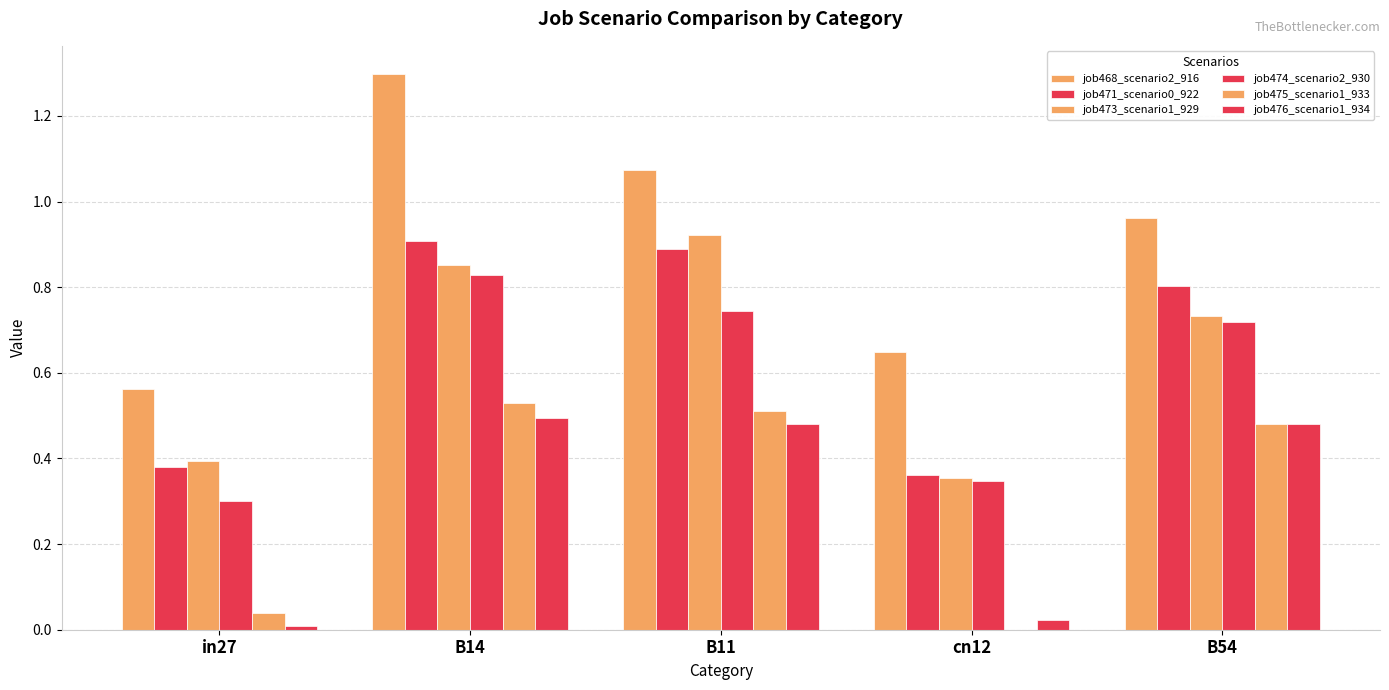

What is the difference between the highest and lowest values at in27?

0.6